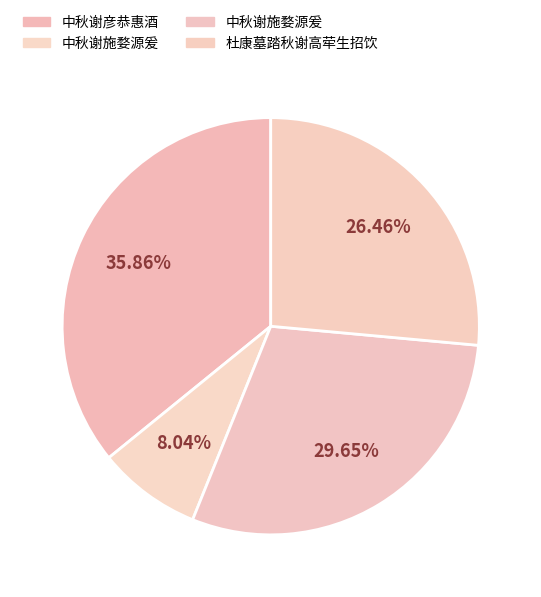

How many segments does this pie chart have?

4